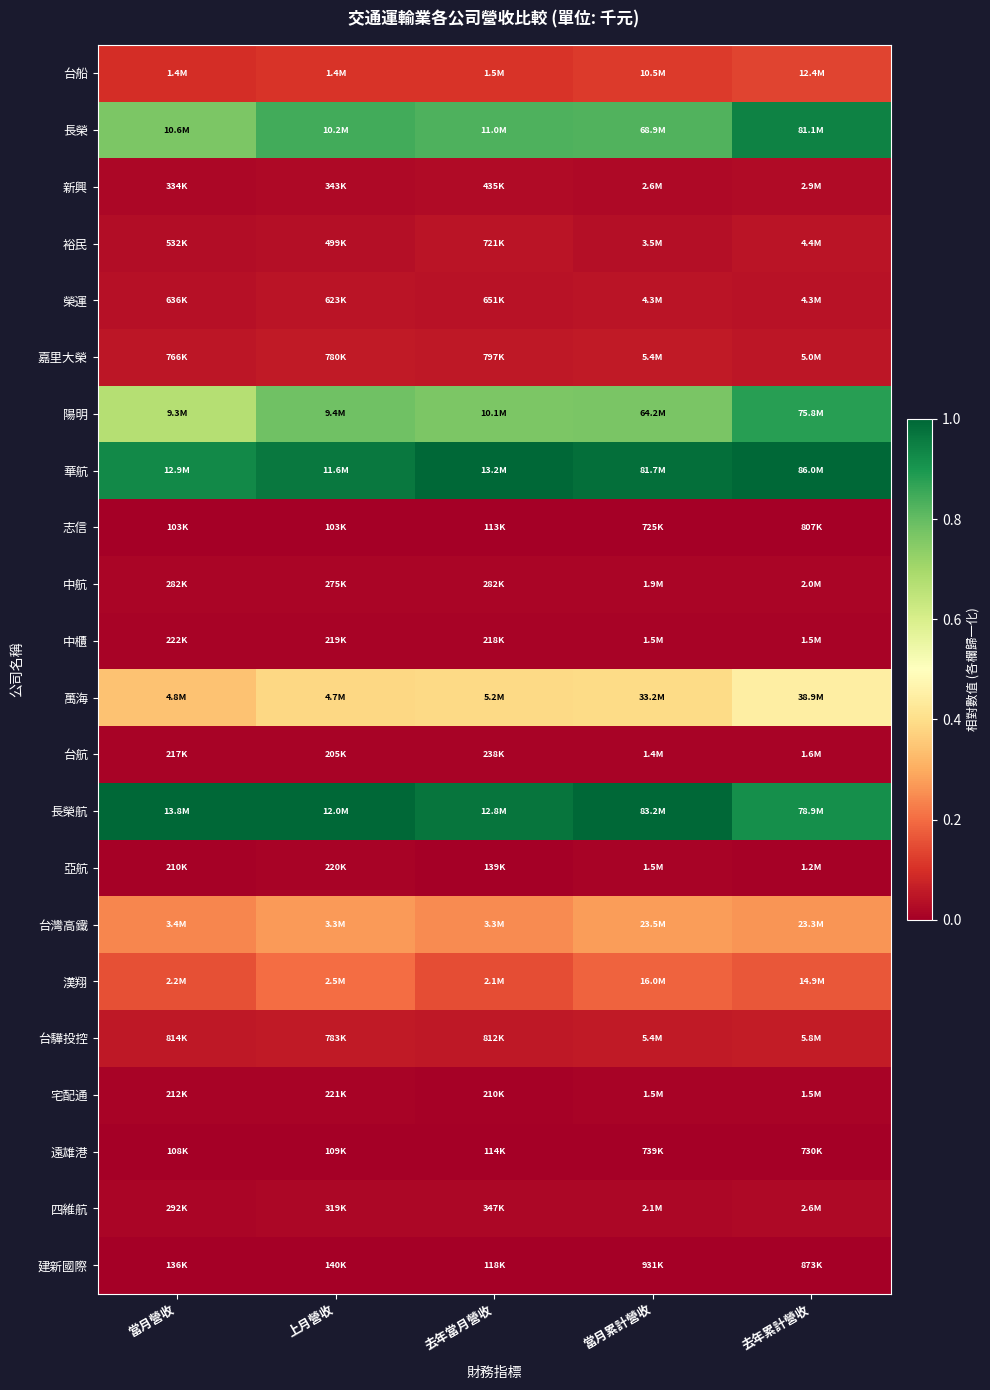

What is the maximum value shown in the chart?

1.0